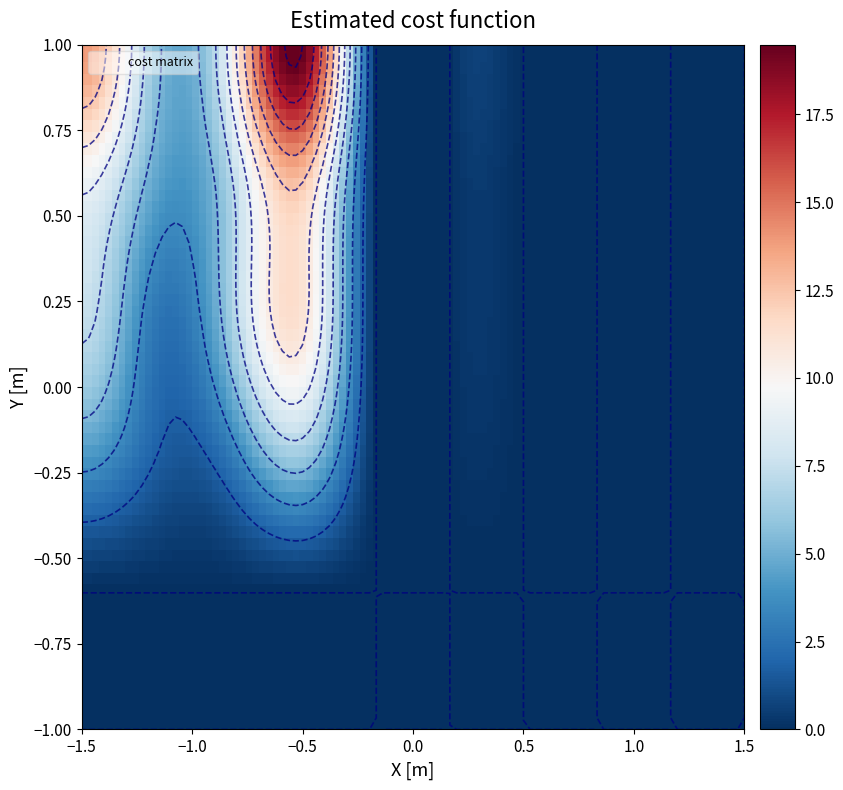

Reading left to right, list all the values displayed in this chart.

row_0: 0.0	0.0	0.0	0.0	0.0	0.0	0.0	0.0	0.0	0.0
row_1: 0.0	0.0	0.0	0.0	0.0	0.0	0.0	0.0	0.0	0.0
row_2: 4.1	1.8	2.8	6.2	0.0	0.0	0.0	0.0	0.0	0.0
row_3: 7.4	2.7	6.1	11.0	0.0	0.0	0.0	0.0	0.0	0.0
row_4: 9.2	4.6	6.6	12.4	0.0	0.0	0.0	0.0	0.0	0.0
row_5: 14.0	5.8	9.2	19.5	0.0	0.0	0.0	0.0	0.0	0.0